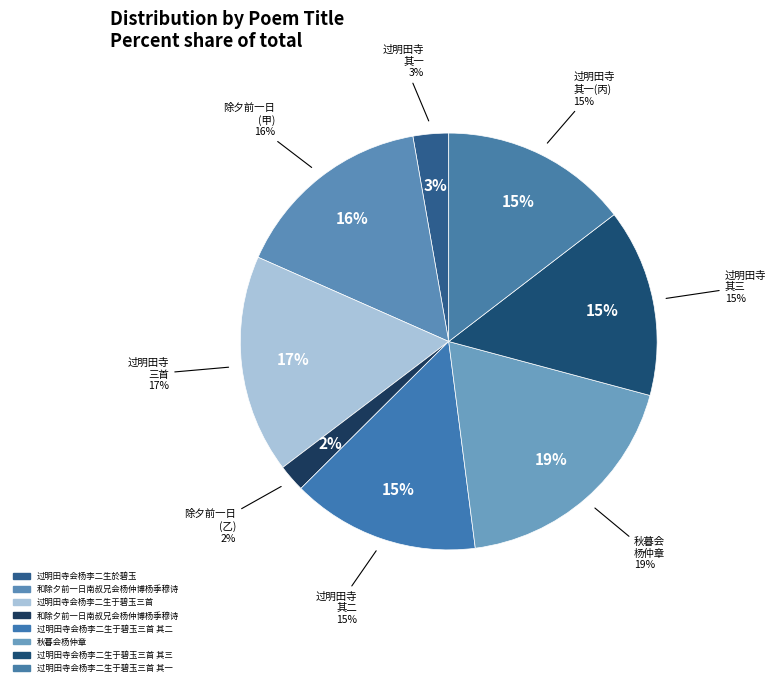

What percentage do 过明田寺会杨李二生于碧玉三首 其一 and 和除夕前一日南叔兄会杨仲博杨季穆诗 together represent?

16.7%